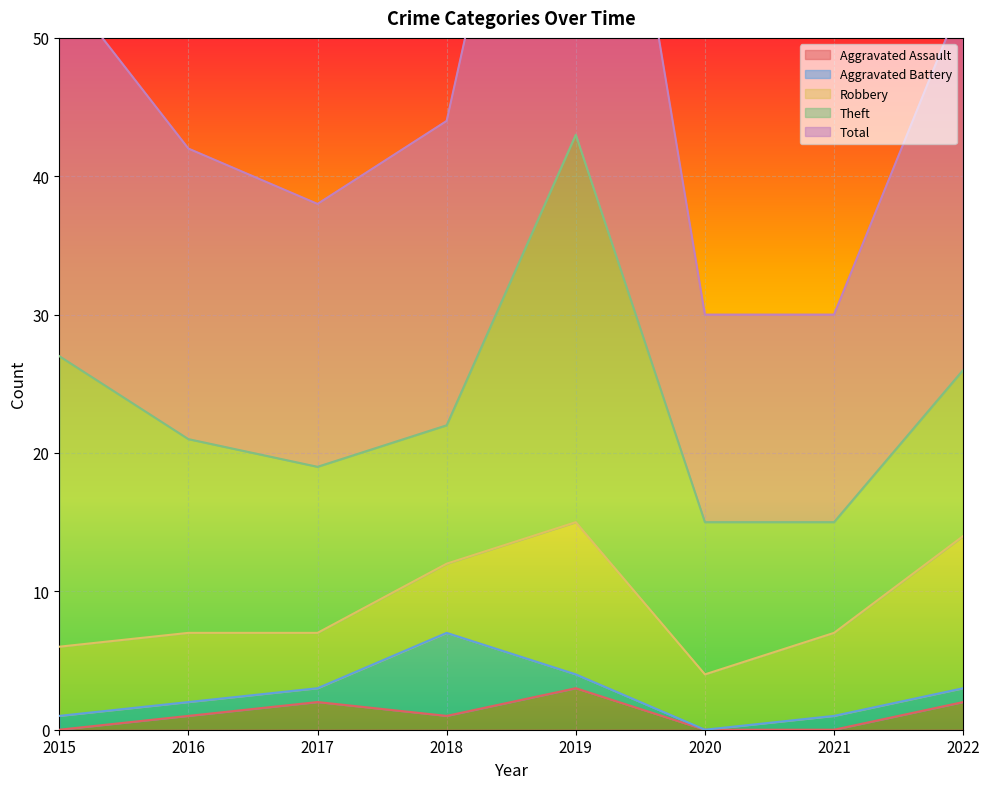

True or false: Robbery has more than 0 points higher than both neighbors.

True